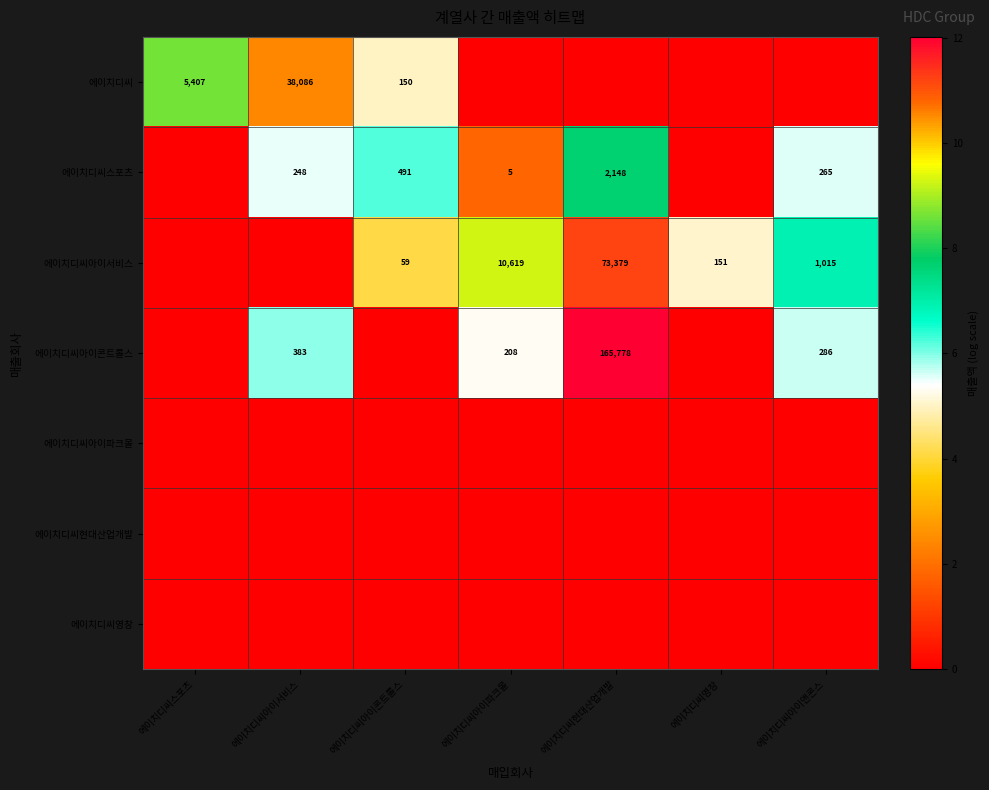

Is it true that 에이치디씨아이서비스 equals 36 at 에이치디씨아이콘트롤스?

False